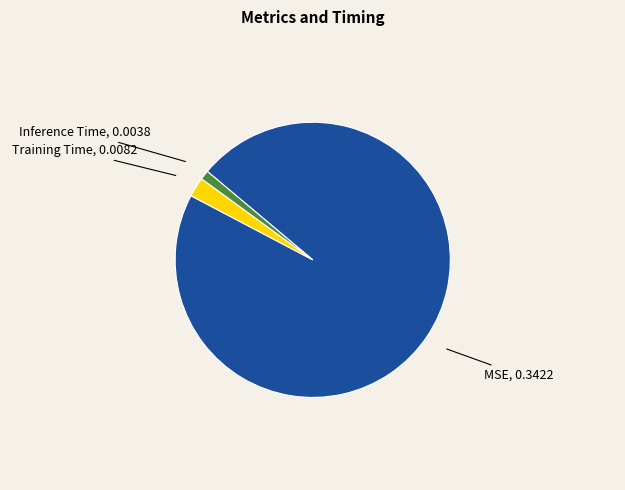

What is the majority slice?

MSE